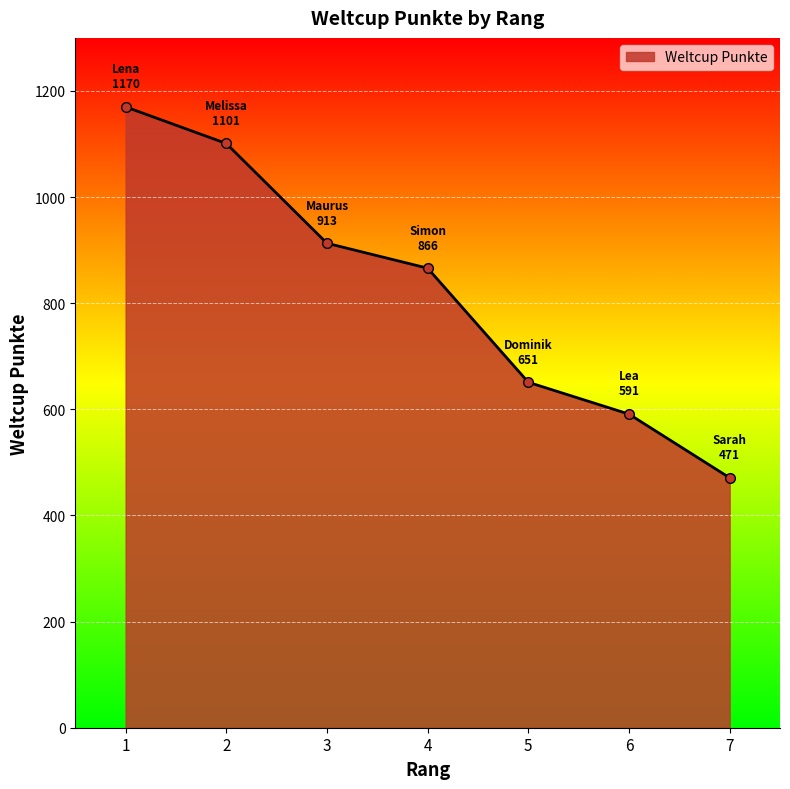

True or false: there are more than 1 points higher than both neighbors.

False